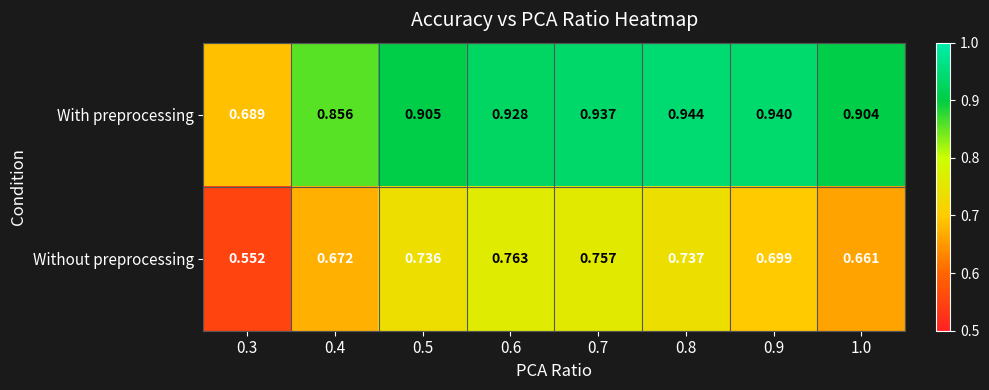

Which series changed the most between 0.5 and 0.6?

Without preprocessing